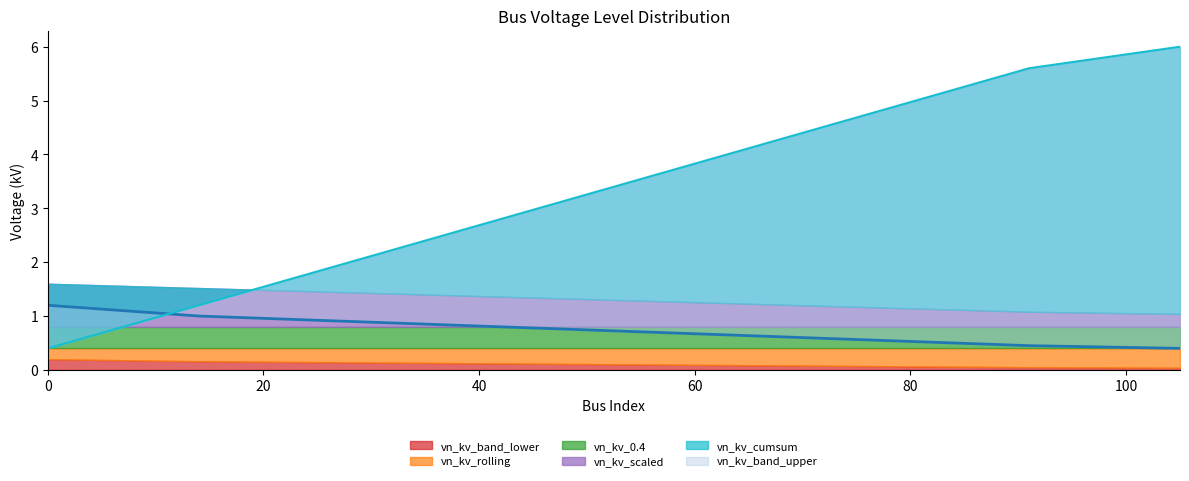

What is the difference between the highest and lowest values at 70?

4.3